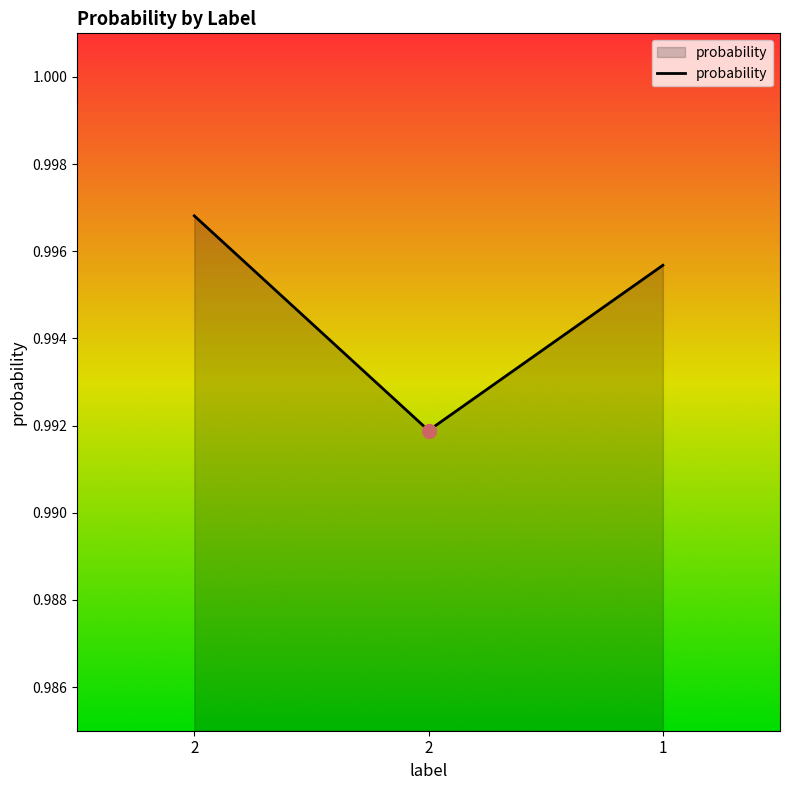

What is the value of the 1st point from the left?

1.0